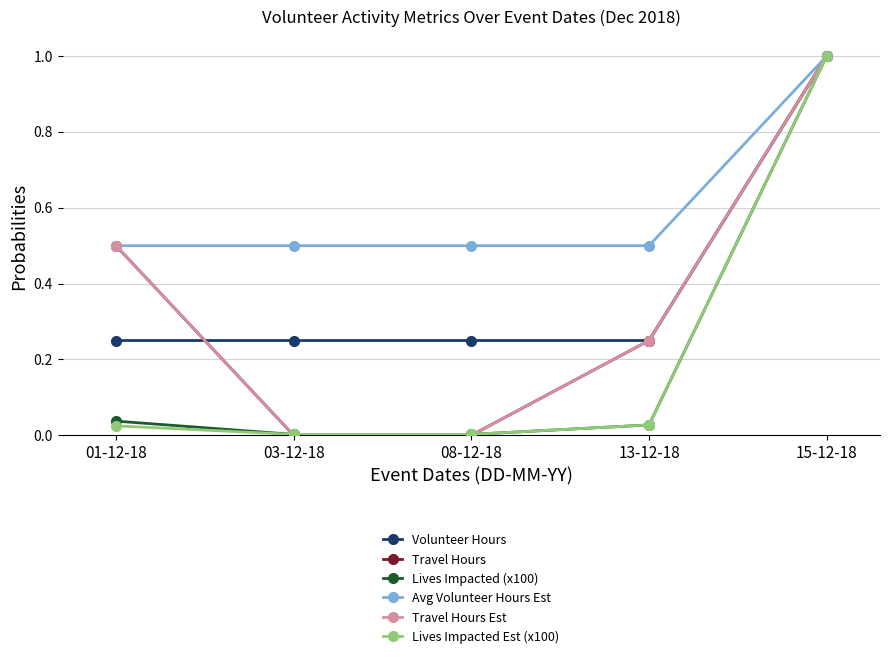

At which category does the chart reach its peak across all series?

15-12-18